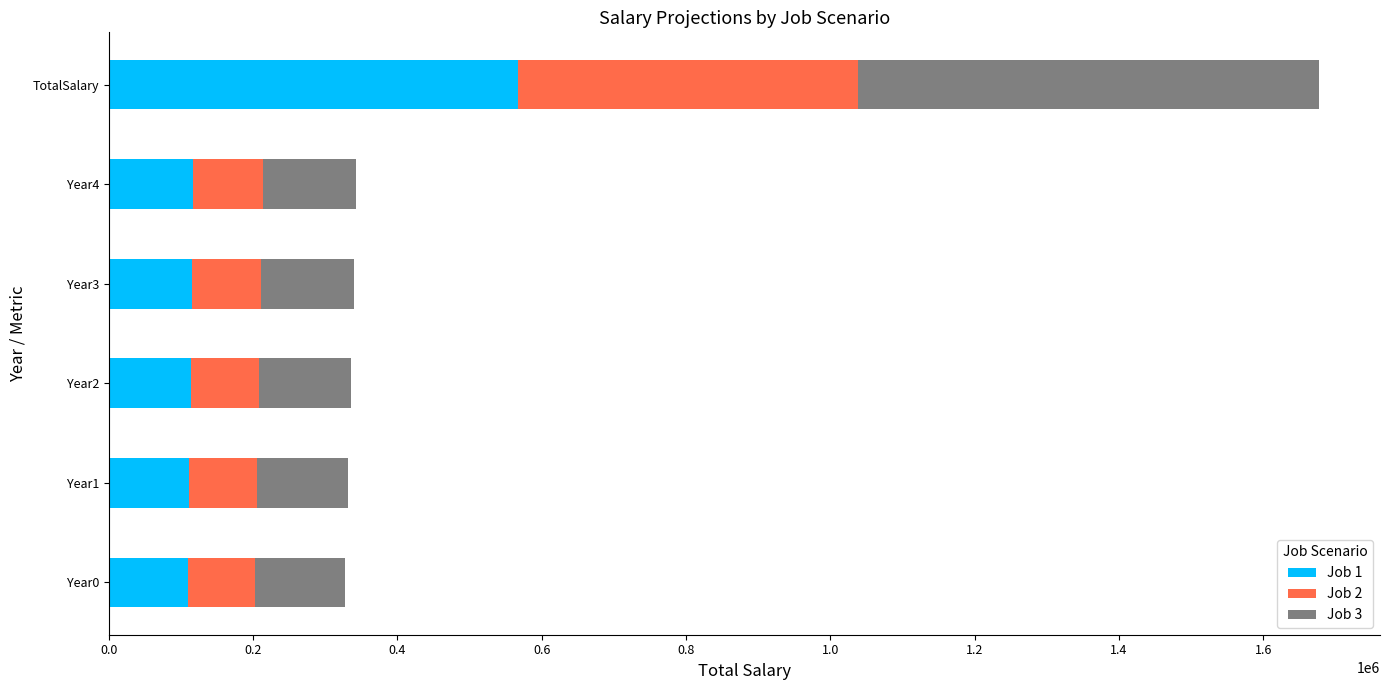

At which label does Job 1 reach its peak?

TotalSalary